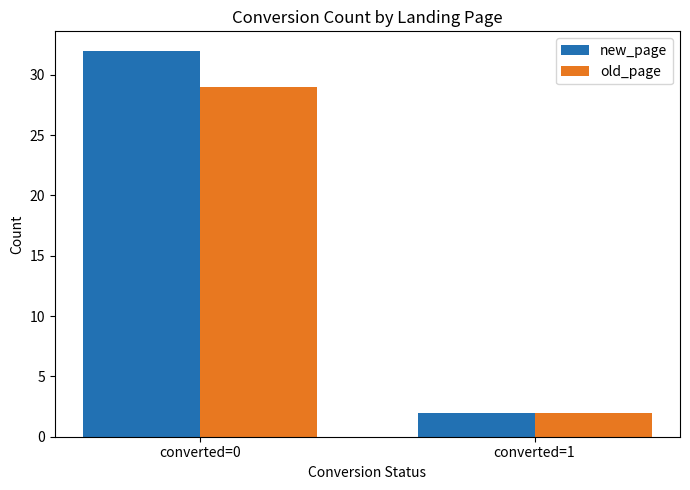

Which series has the largest range (max minus min)?

new_page